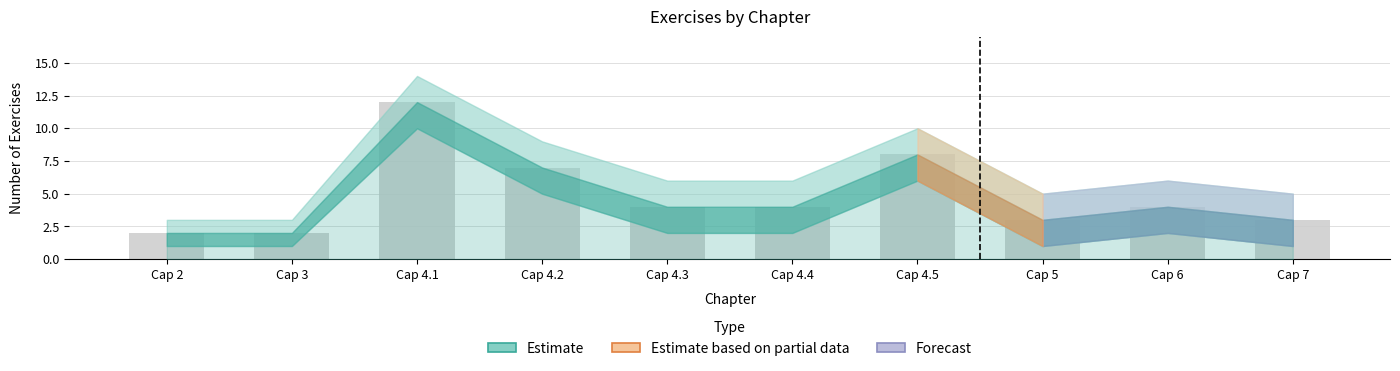

Reading right to left, transcribe all the data shown in this chart.

Cap 7=3	Cap 6=4	Cap 5=3	Cap 4.5=8	Cap 4.4=4	Cap 4.3=4	Cap 4.2=7	Cap 4.1=12	Cap 3=2	Cap 2=2